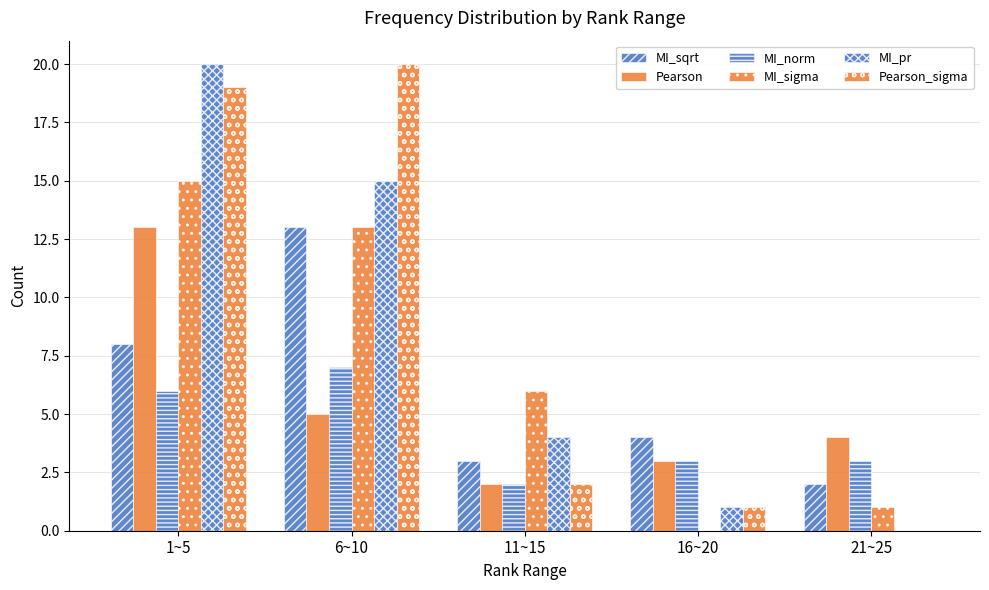

What is the approximate value of Pearson at 1~5, to the nearest 5?

15